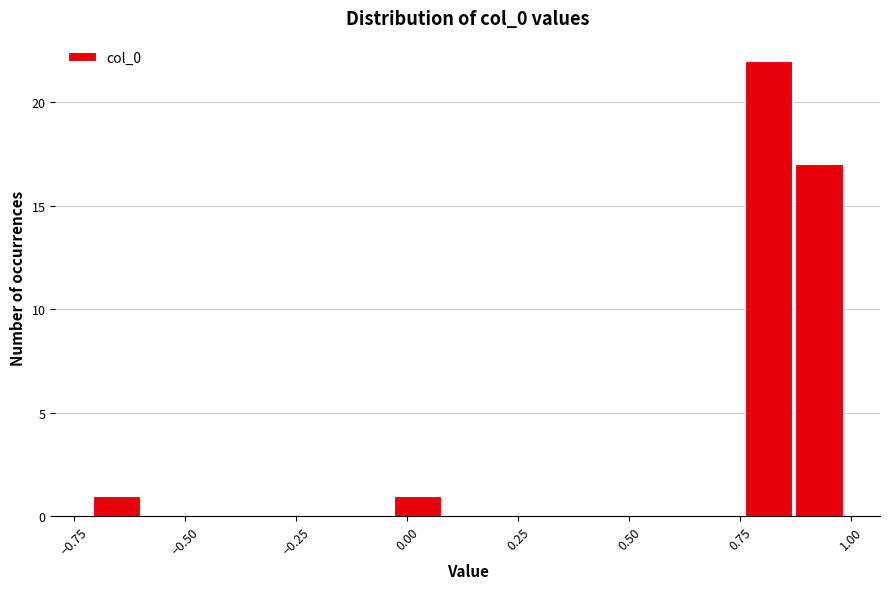

Around what value on the x-axis is the tallest bar? Give the approximate position of its centre, as read against the axis.

0.80